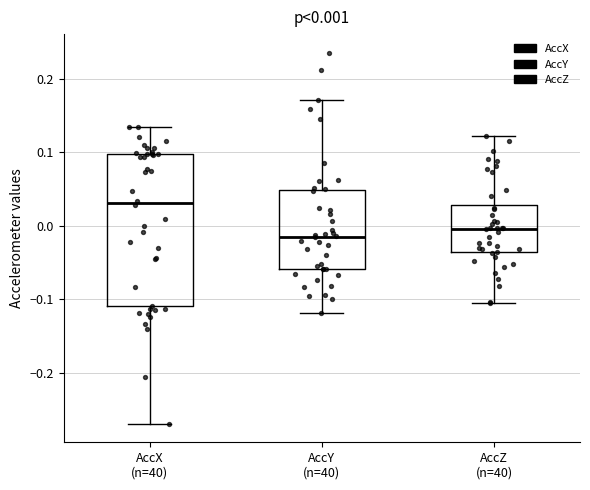

Comparing the boxes themselves (not the whiskers), which one is the tallest?

AccX (n=40)